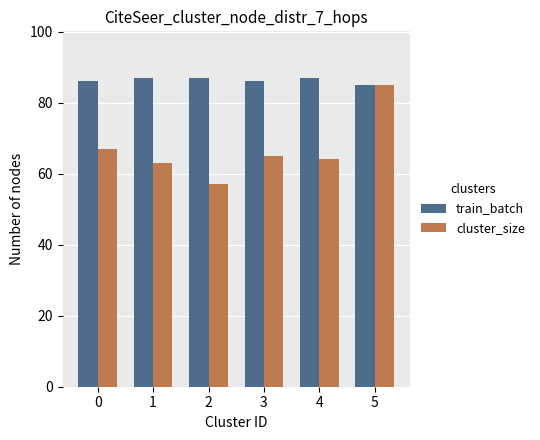

Does the chart contain any negative values?

No